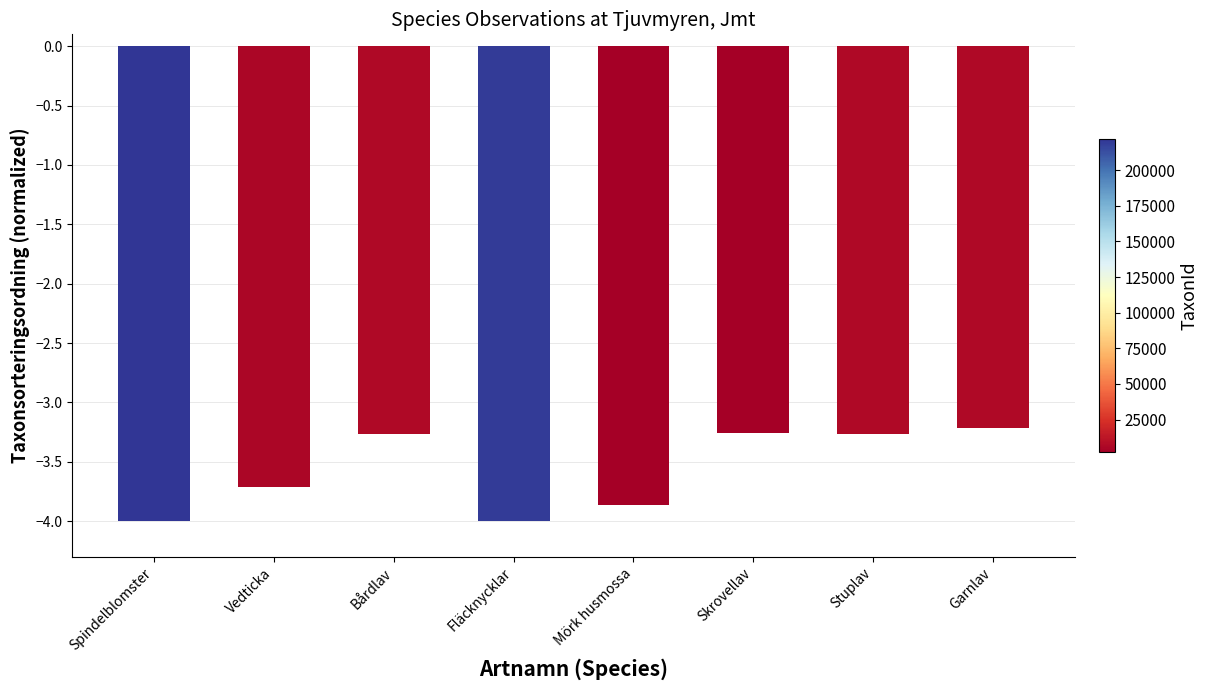

What is the label of the 7th bar from the right?

Vedticka